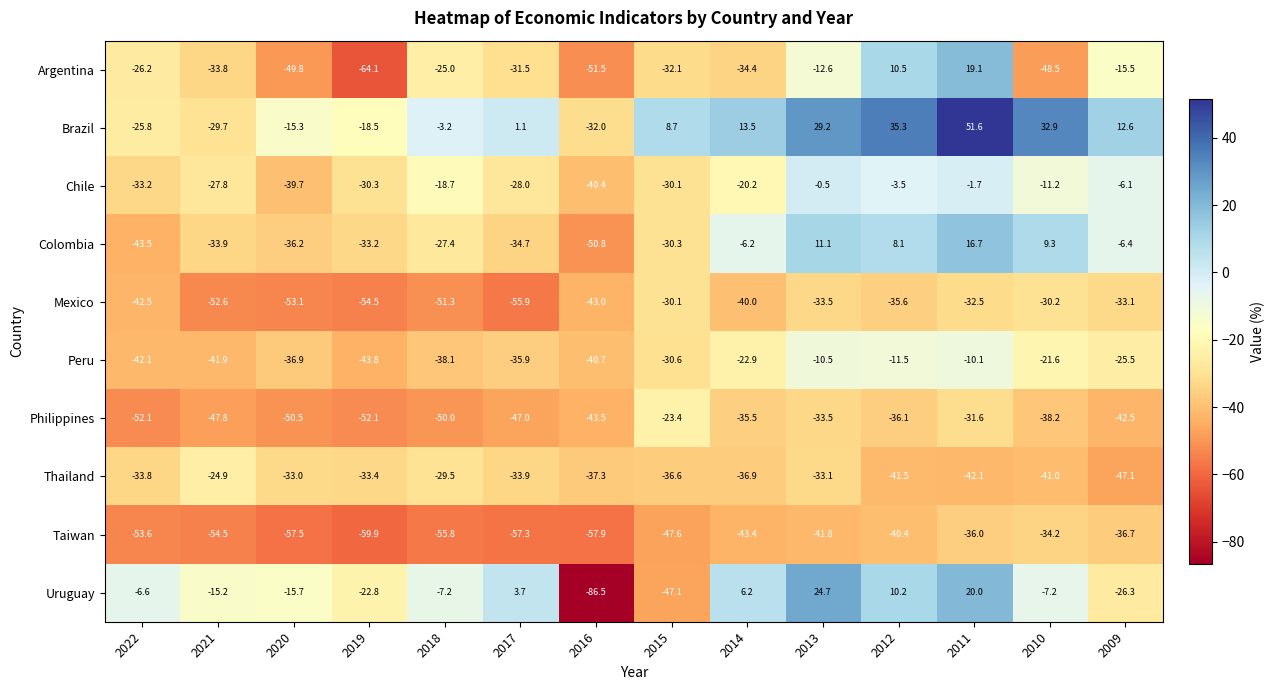

How many distinct data groups are displayed?

10